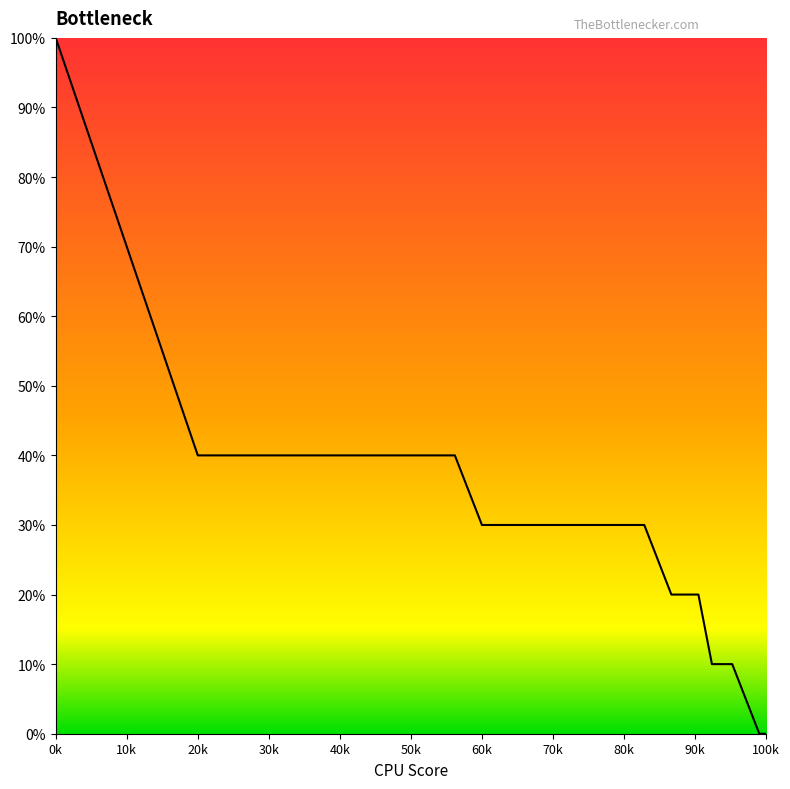

Does the chart have visible grid lines?

No